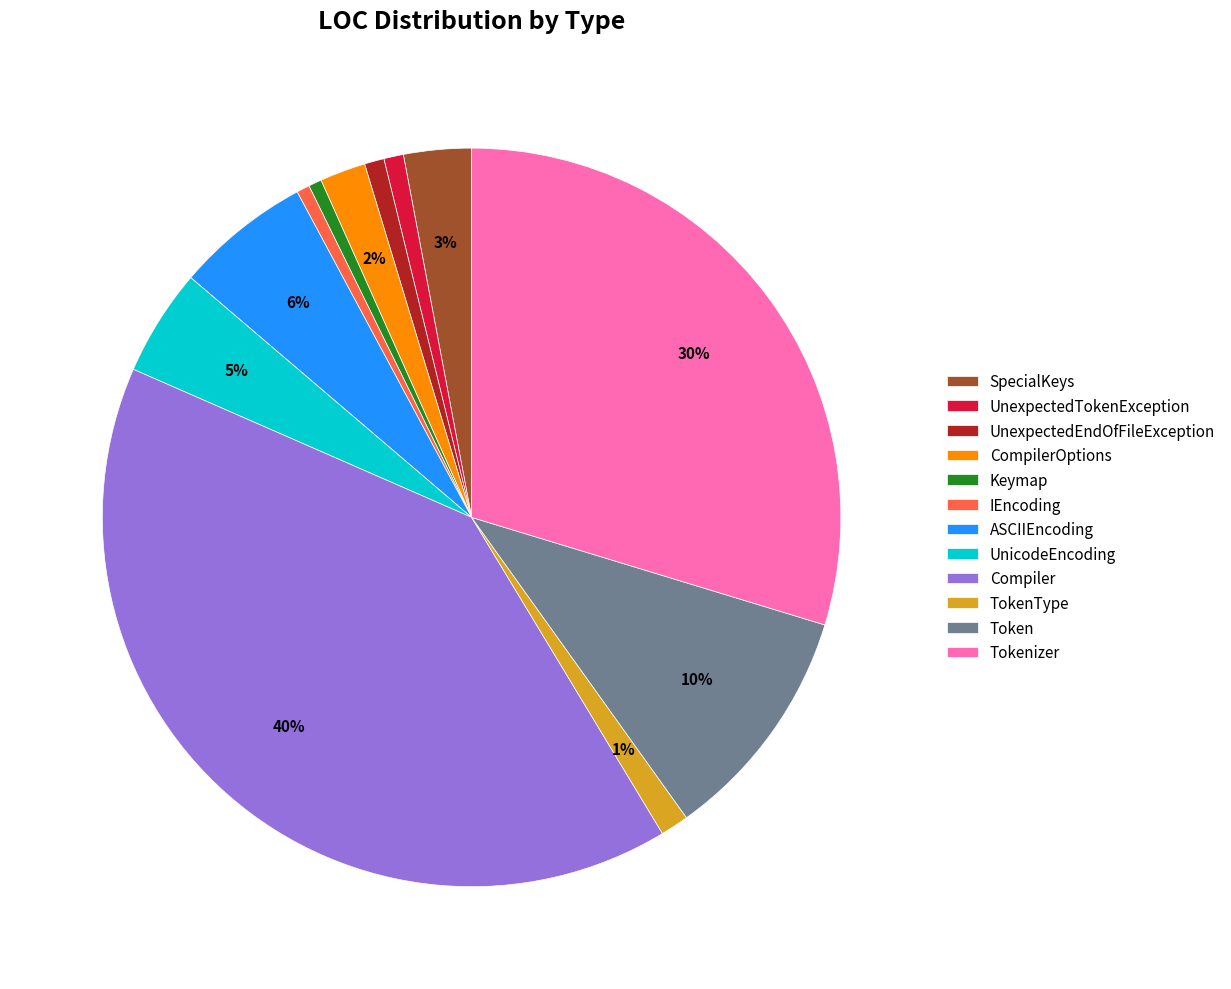

Does any single category account for the majority?

No